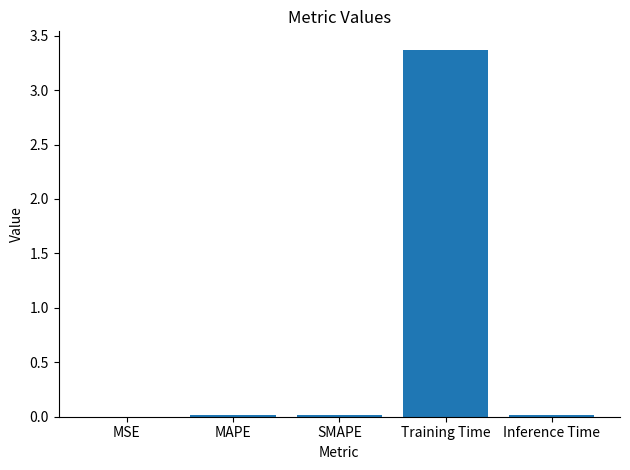

What is the maximum value shown in the chart?

3.4